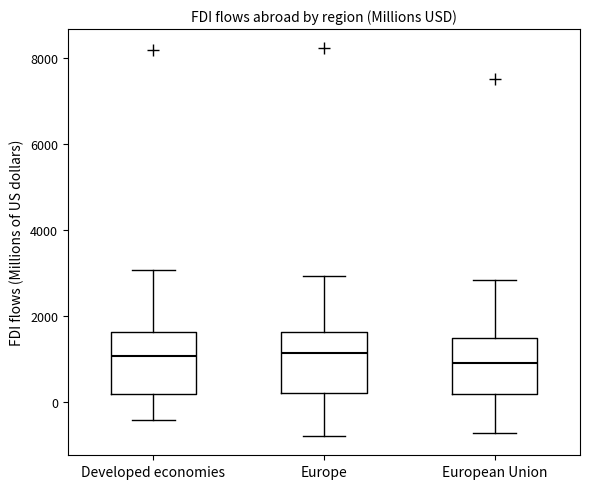

Reading left to right, transcribe this box plot: for each box, give where its median line is, the range the box spans, and where its two whiskers end, as read against the y-axis. The values are not printed on the chart, so give them approximately, as read against the axis.

Developed economies: median 1000, box 200 to 1600, whiskers -400 to 3000
Europe: median 1200, box 200 to 1600, whiskers -800 to 3000
European Union: median 1000, box 200 to 1600, whiskers -800 to 2800